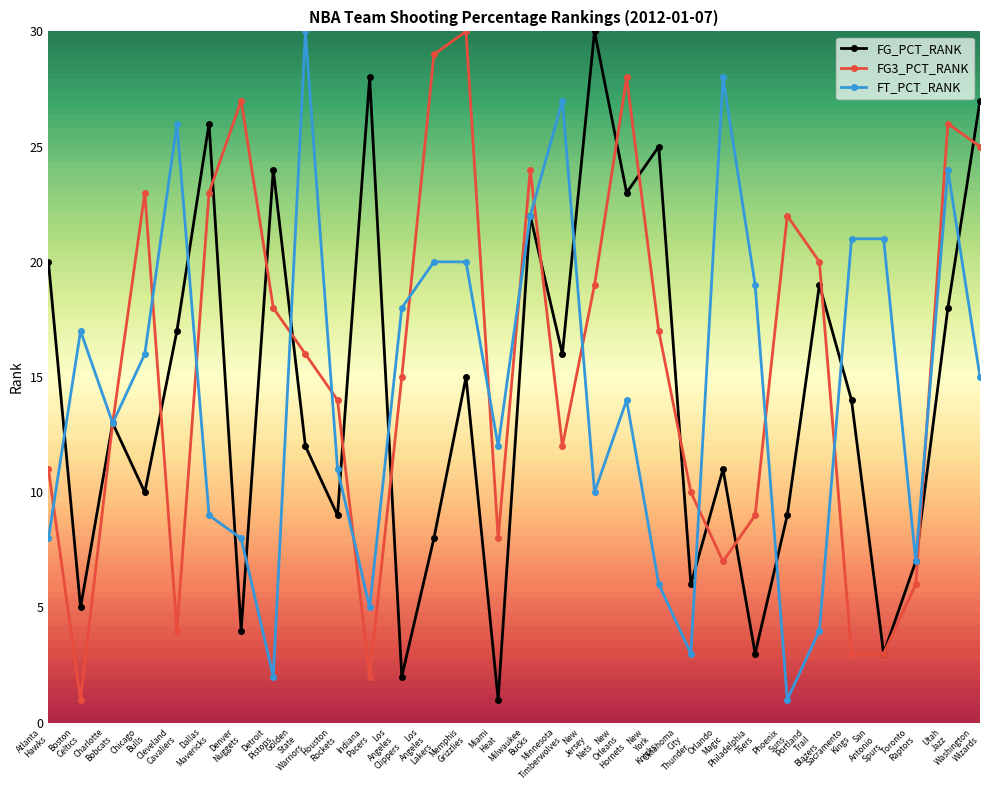

In FG_PCT_RANK, how many points are lower than both neighbors (excluding endpoints)?

11